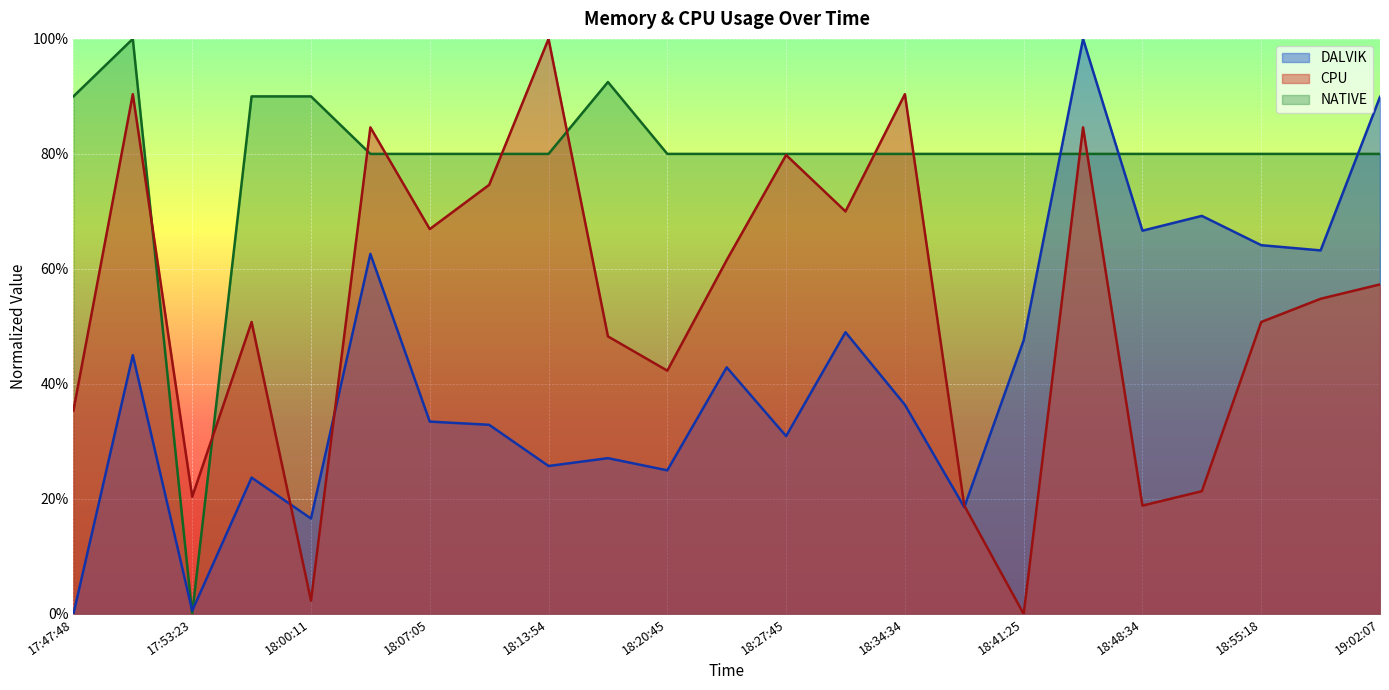

Which category has the highest value across all series?

18:45:09